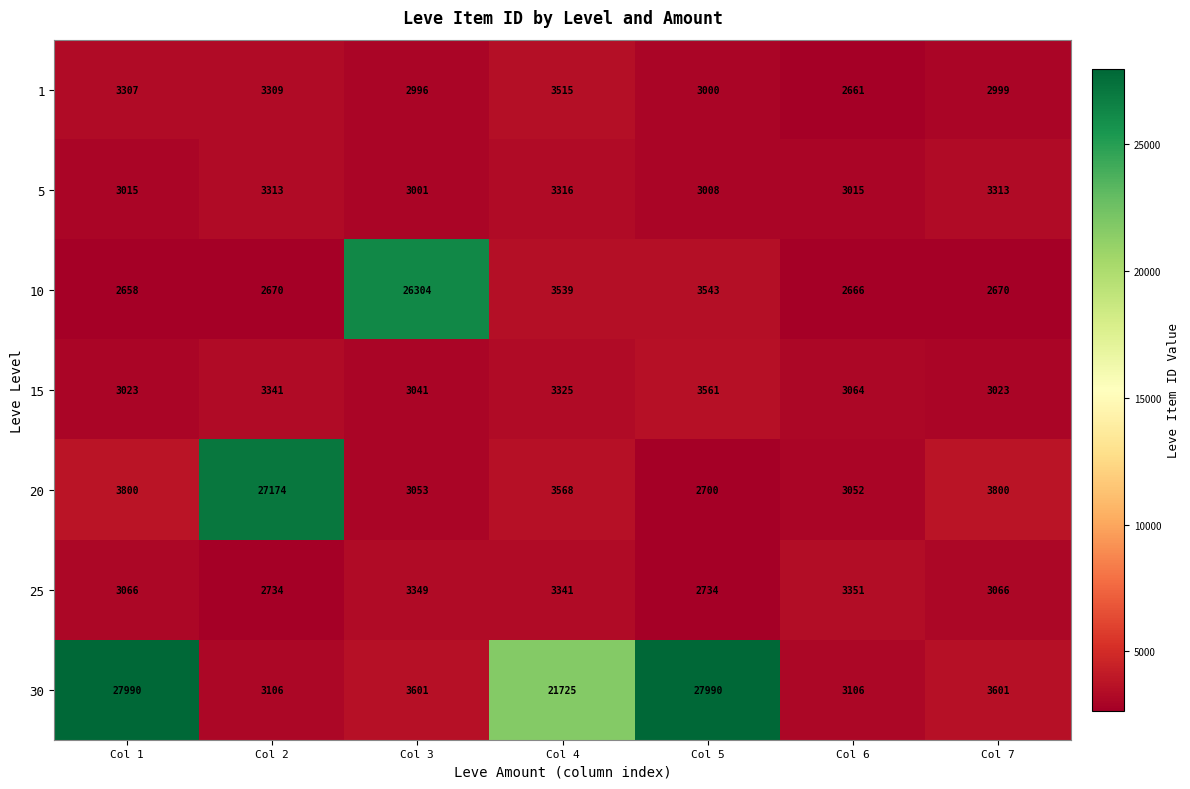

Between Col 4 and Col 5, which series saw the biggest shift?

30